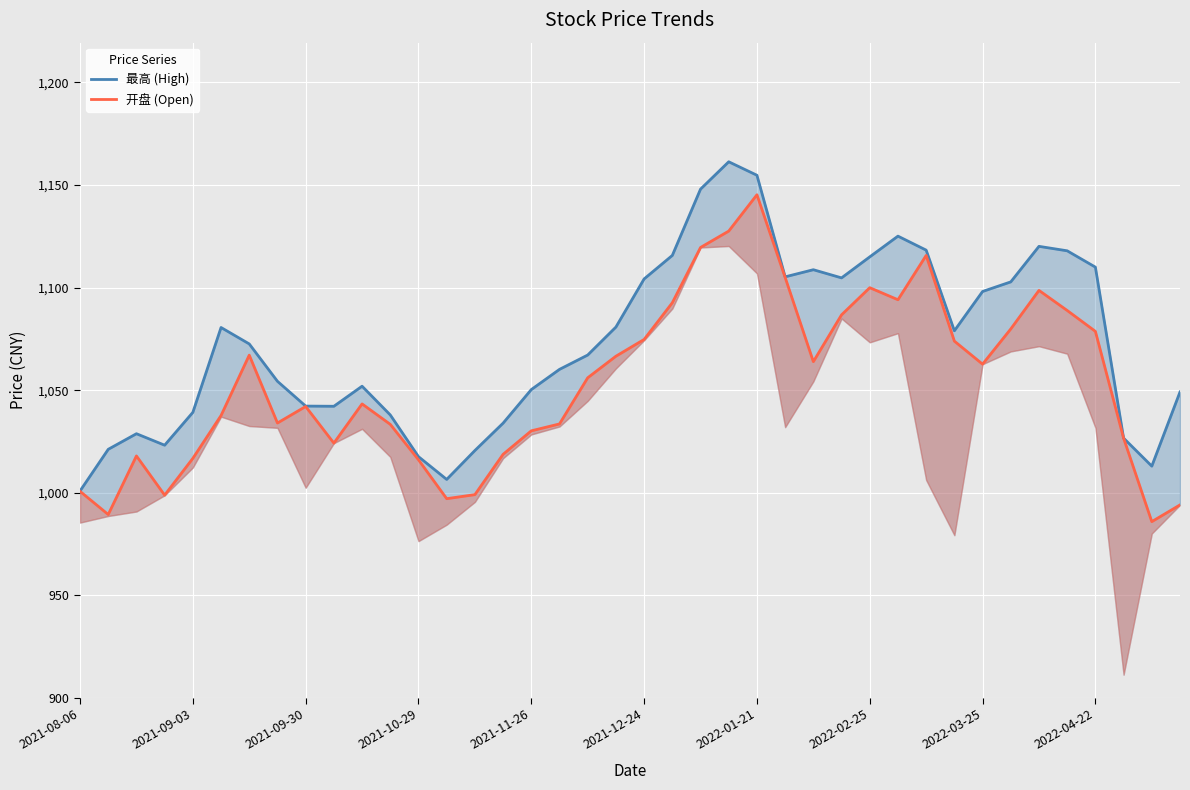

True or false: 开盘 (Open) and 最高 (High) cross at least once.

False